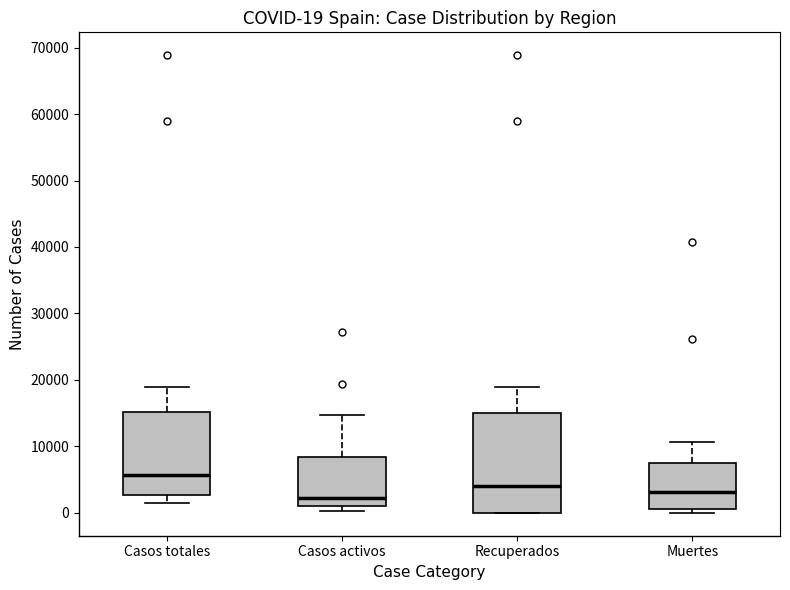

Which box has the highest median line?

Casos totales